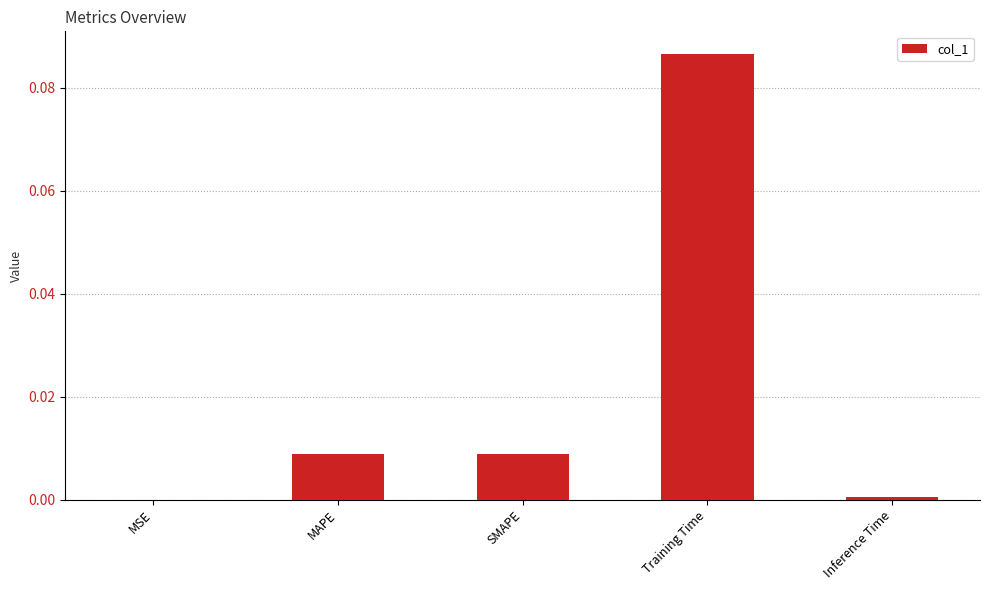

Which label corresponds to the largest value in the chart?

Training Time